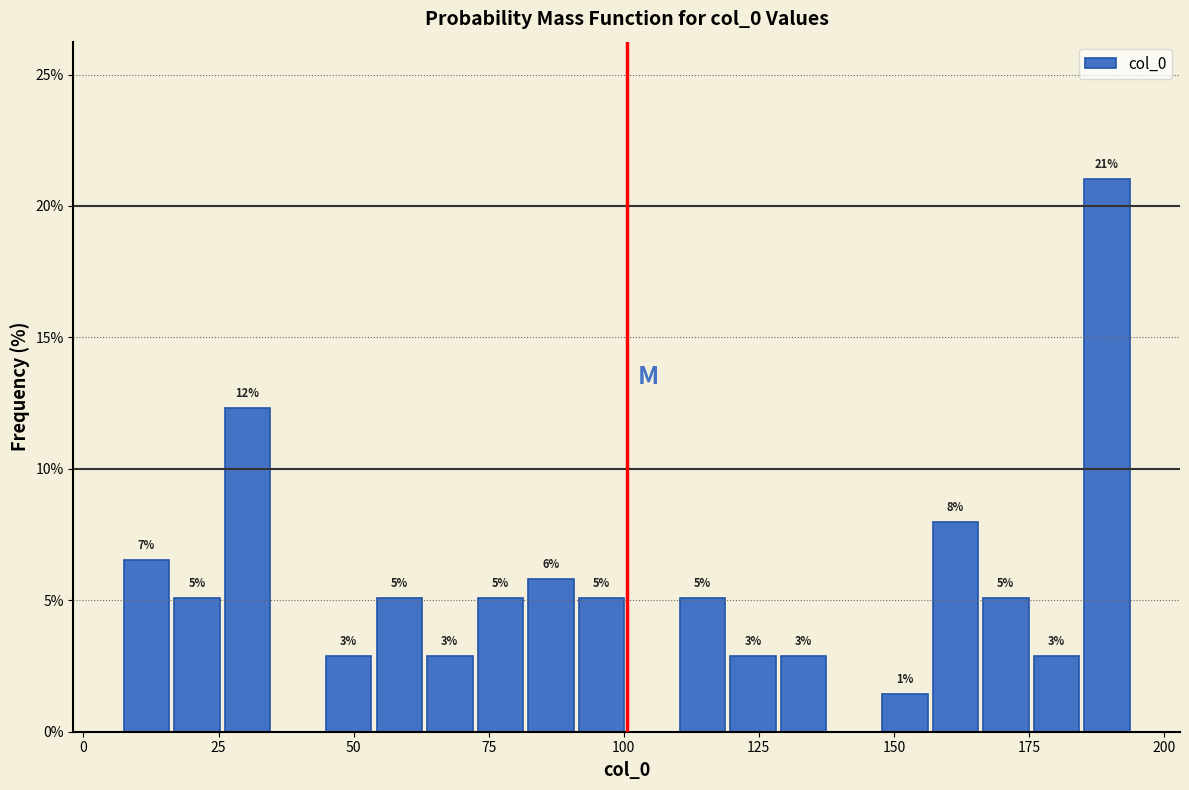

Around what value on the x-axis is the tallest bar? Give the approximate position of its centre, as read against the axis.

190